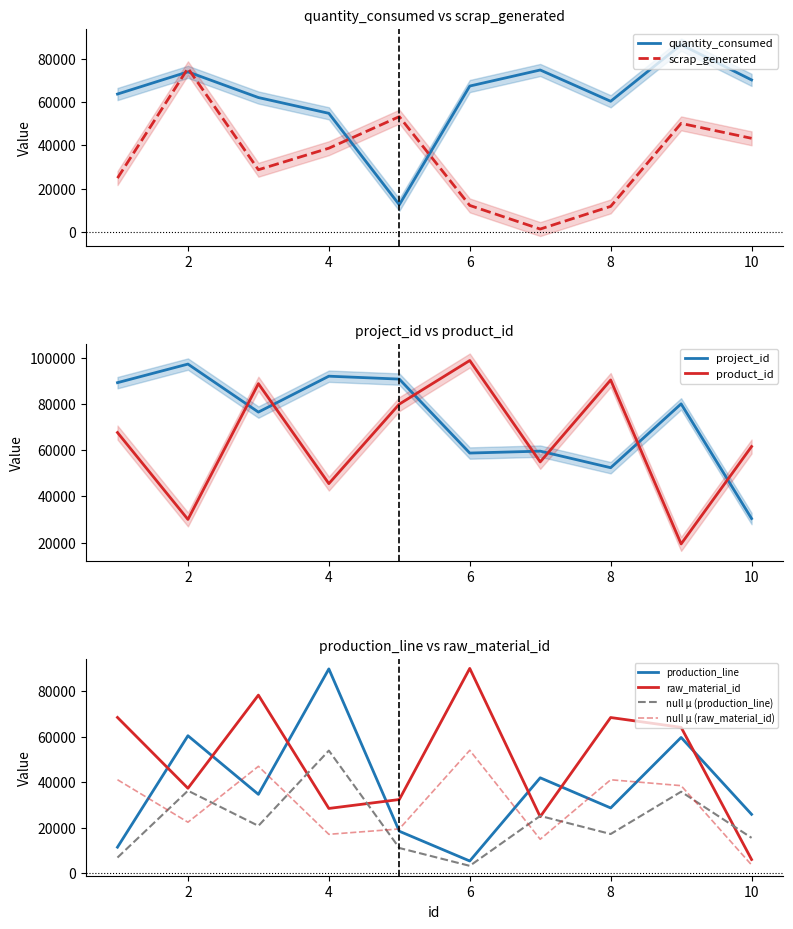

Is it true that production_line equals 3658.1 at 1?

False